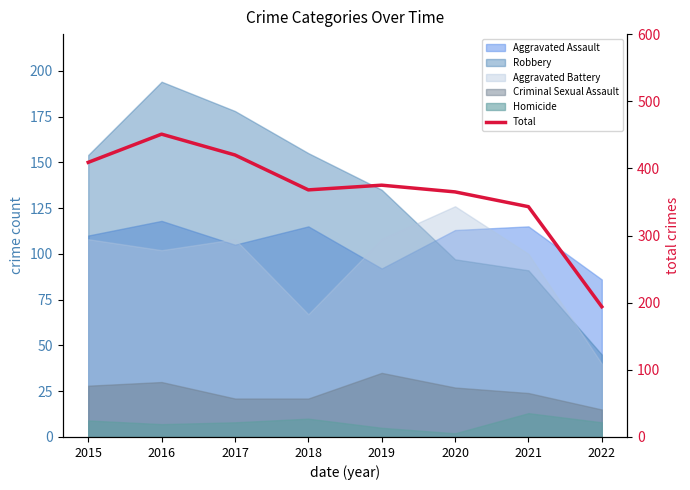

Approximately how many times larger is the value at 2018 compared to 2020?

1.0